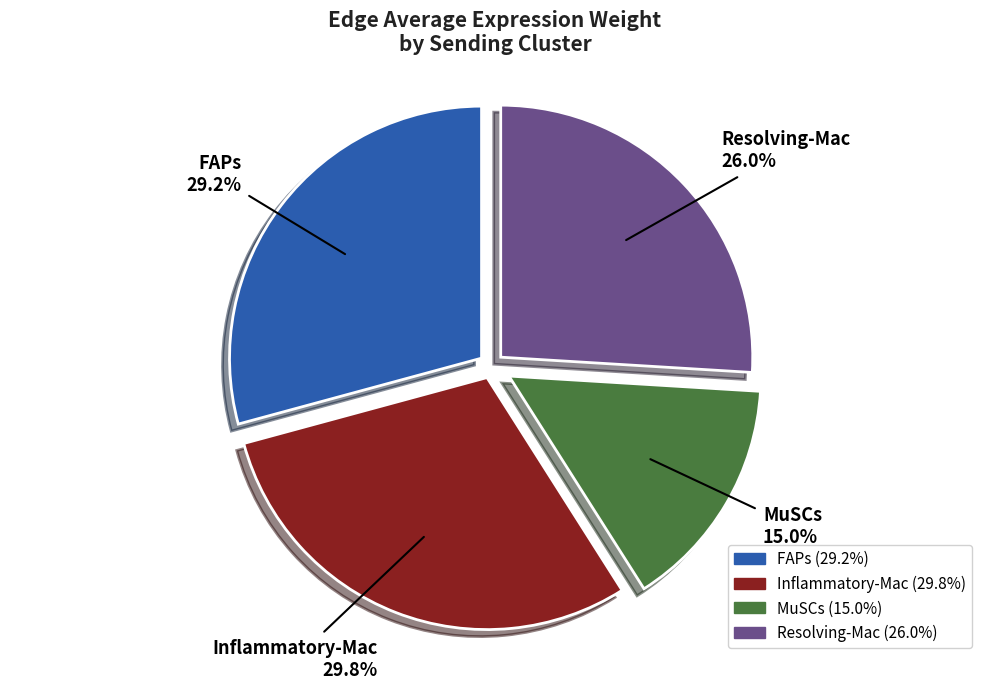

Is Inflammatory-Mac the majority of the pie?

No